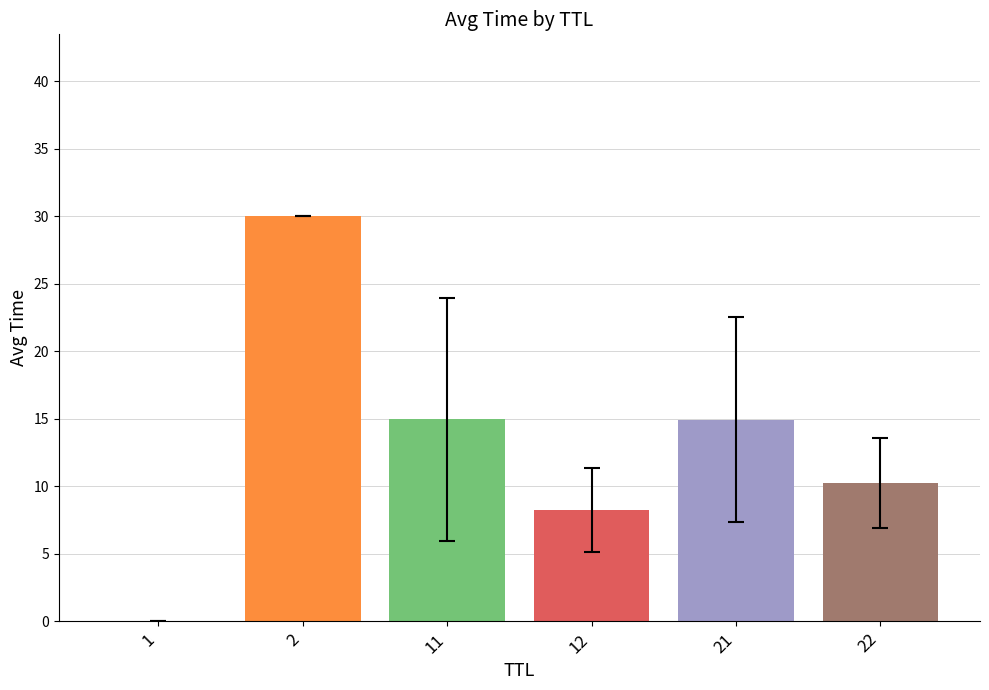

Are the bars horizontal?

No